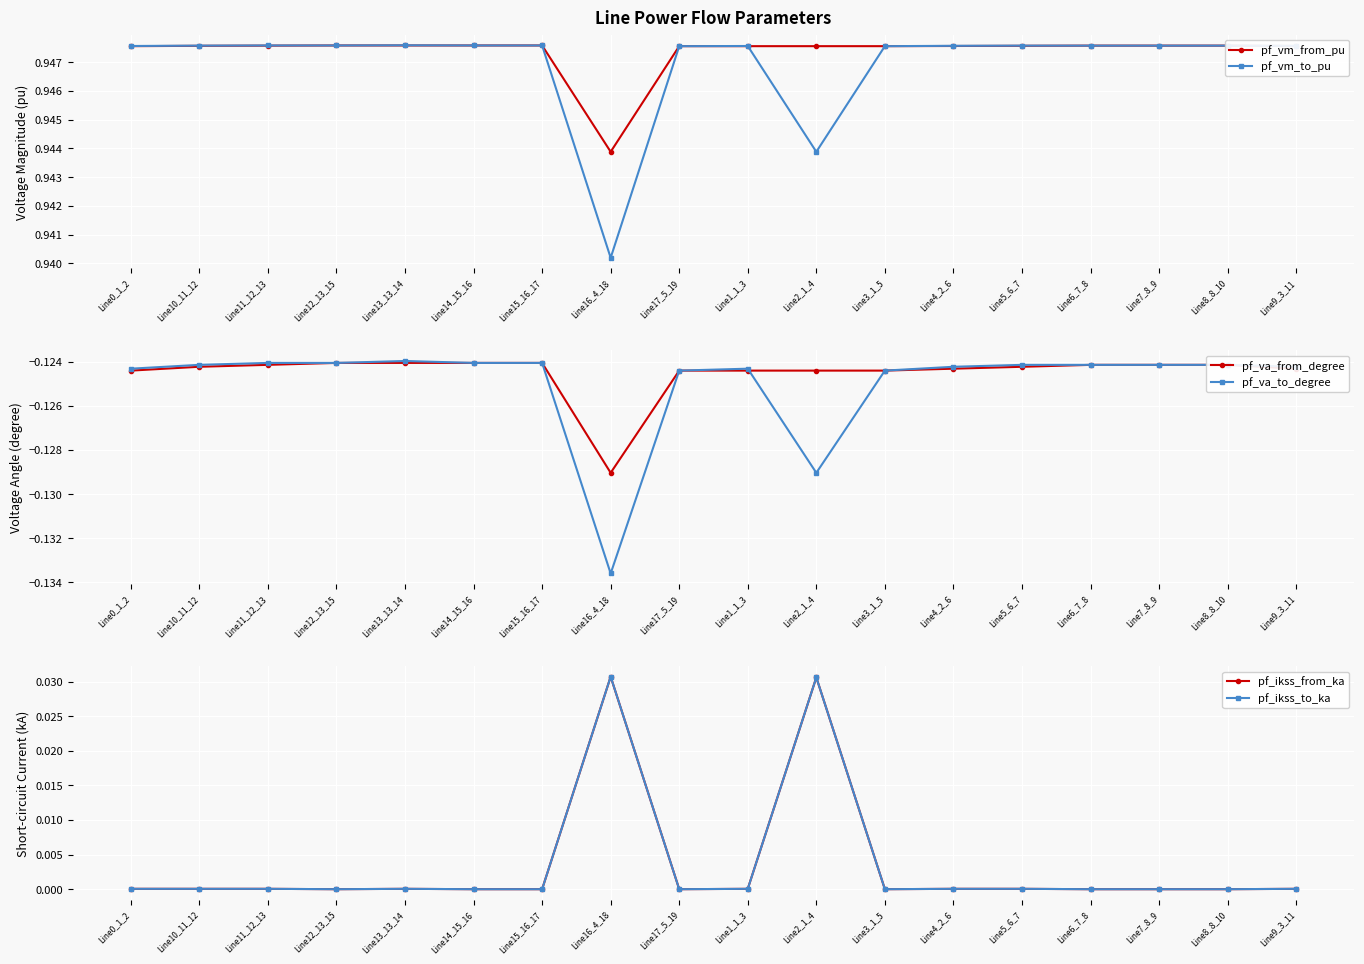

Which series has the largest range (max minus min)?

pf_ikss_from_ka